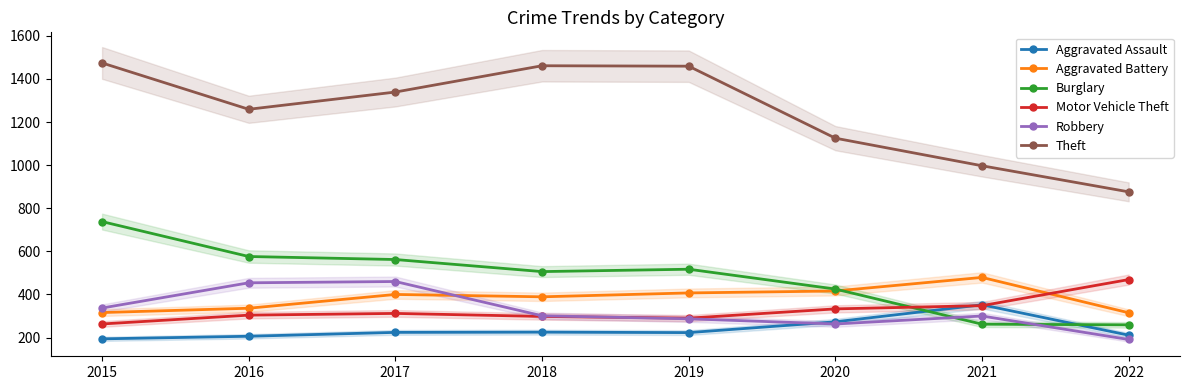

How many lines are shown in the chart?

6